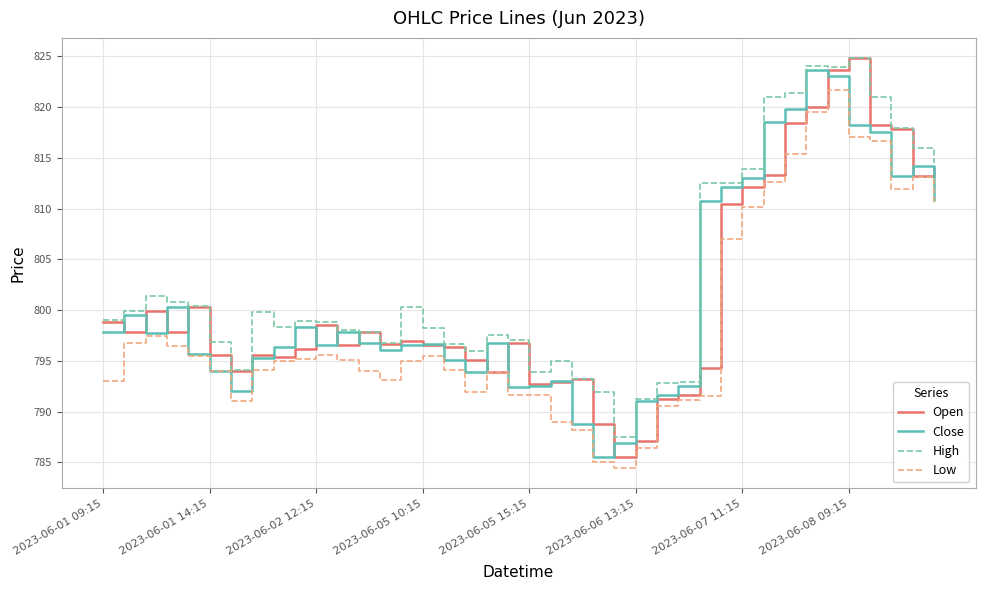

What is the greatest value displayed?

824.8